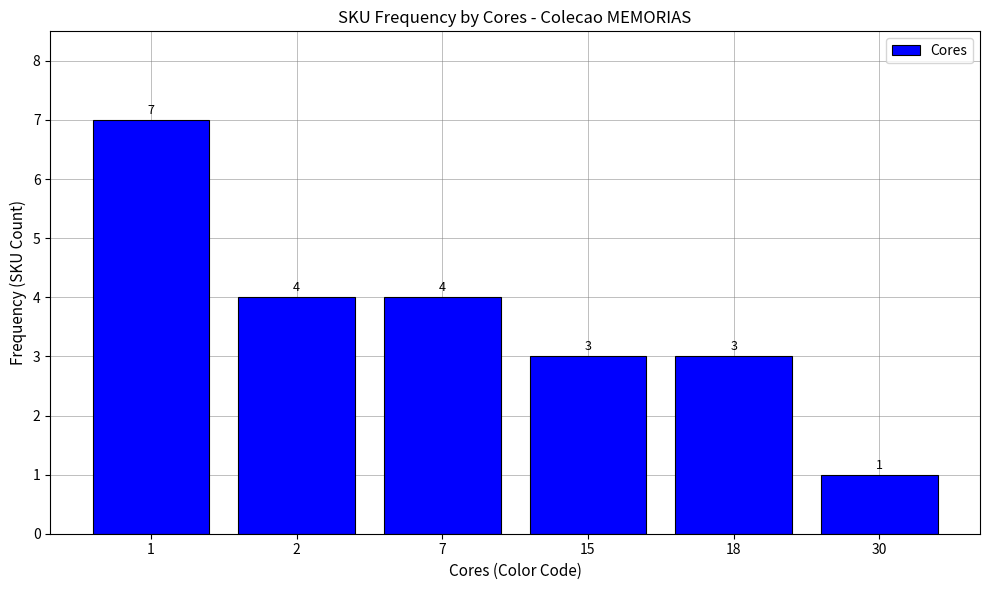

What is the approximate value at 18?

3